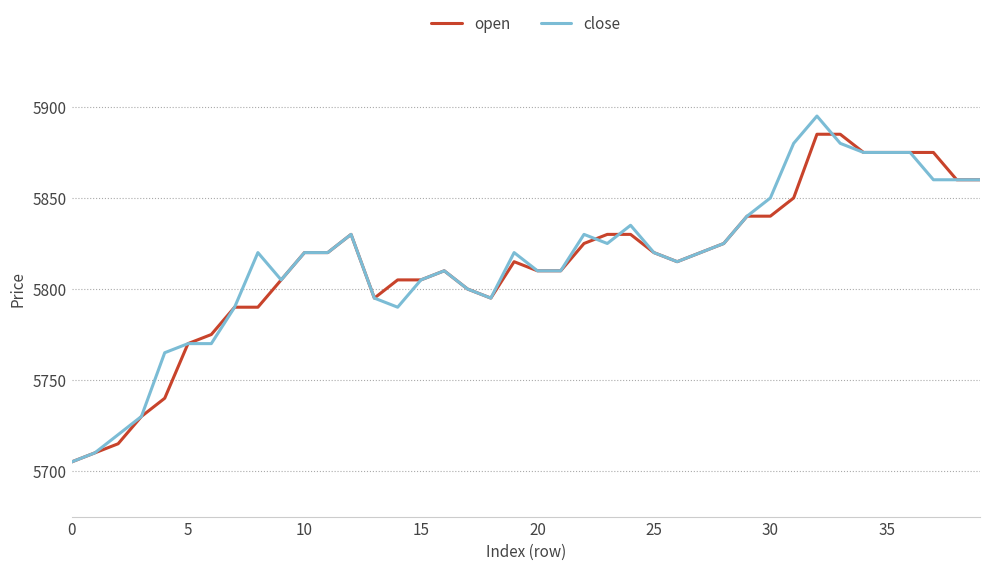

What is the maximum value for close?

5895